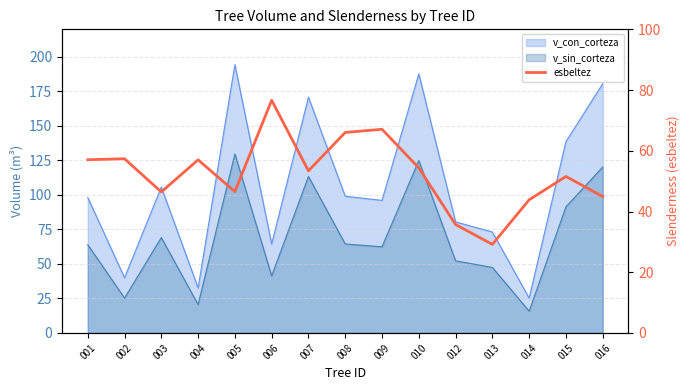

What is the change in value from 002 to 014?

-13.5